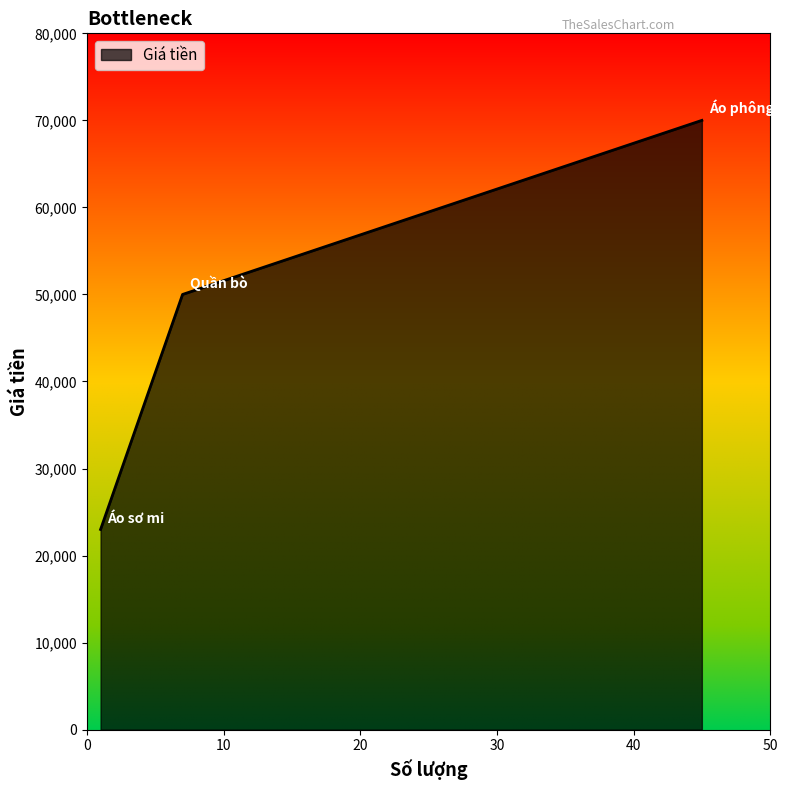

What is the minimum value shown in the chart?

23000